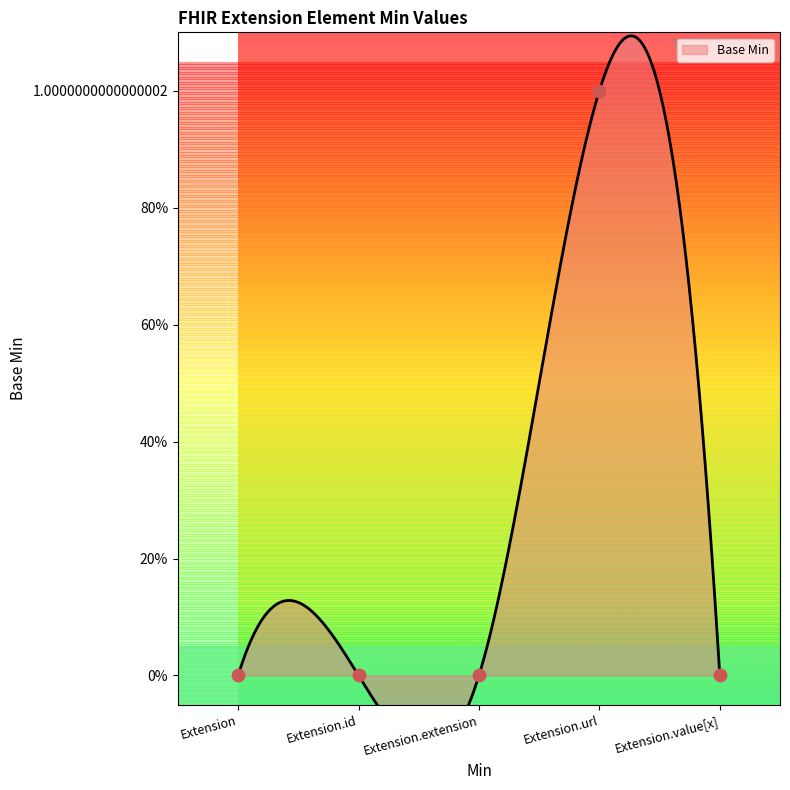

What is the change in value from Extension to Extension.url?

+1